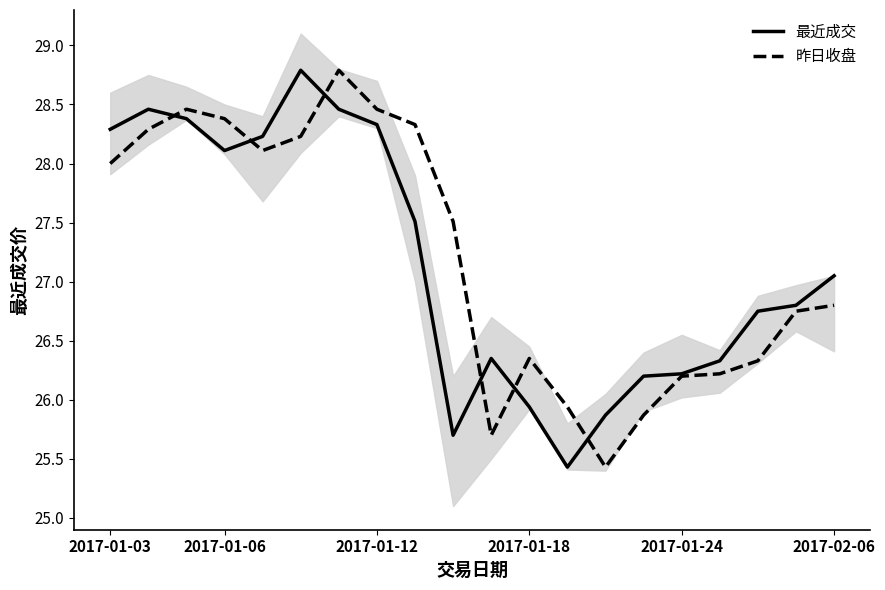

What is the average value of the 昨日收盘 series?

27.2